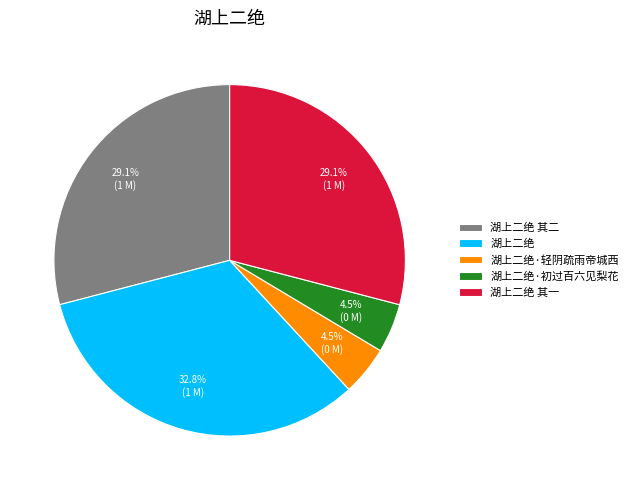

Approximately how many times larger is the value at 湖上二绝·轻阴疏雨帝城西 compared to 湖上二绝·初过百六见梨花?

1.0